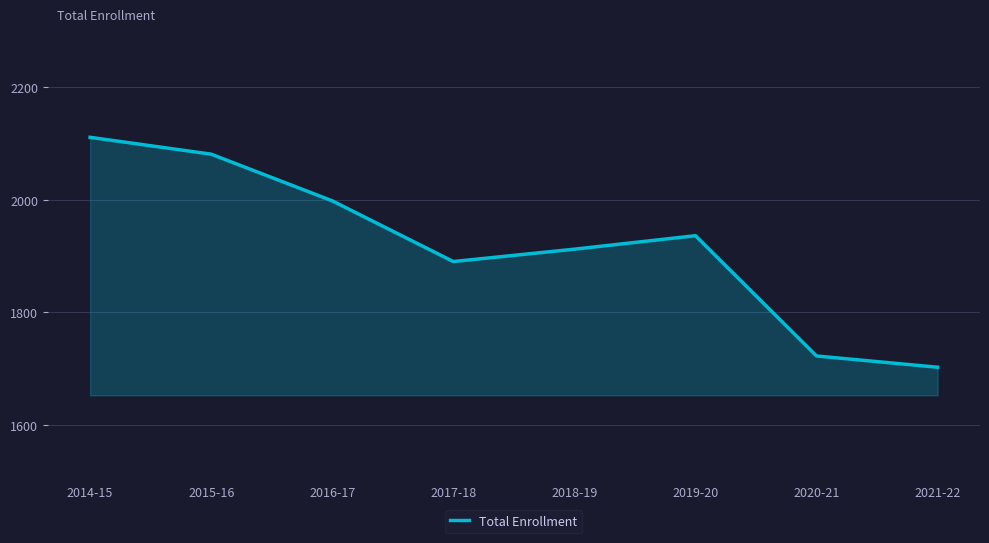

What position from the right is 2021-22?

1